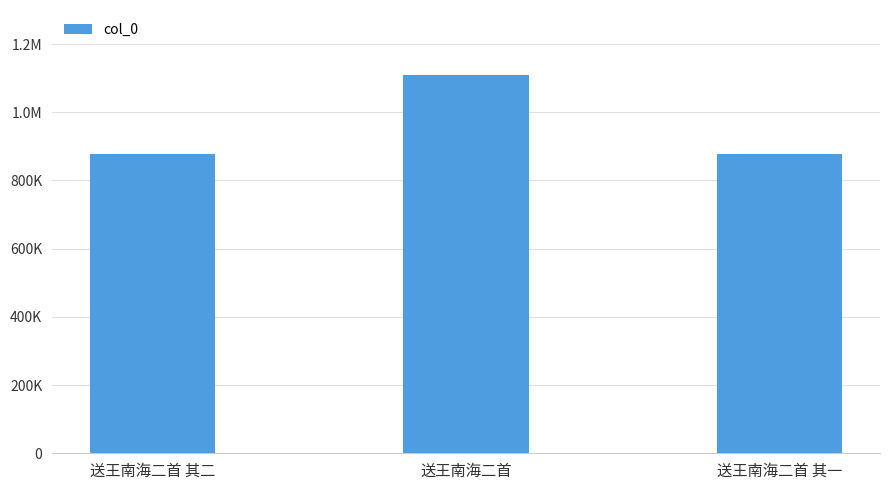

True or false: the data shows 1108476 at 送王南海二首.

True